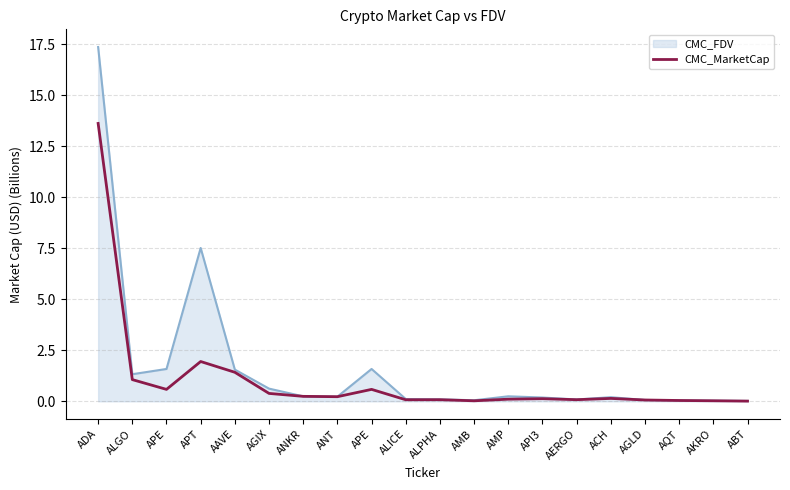

Rank the categories by value from highest to lowest.

ADA, APT, AAVE, ALGO, APE, APE, AGIX, ANKR, ANT, ACH, API3, AMP, AERGO, ALPHA, ALICE, AGLD, AQT, AKRO, AMB, ABT